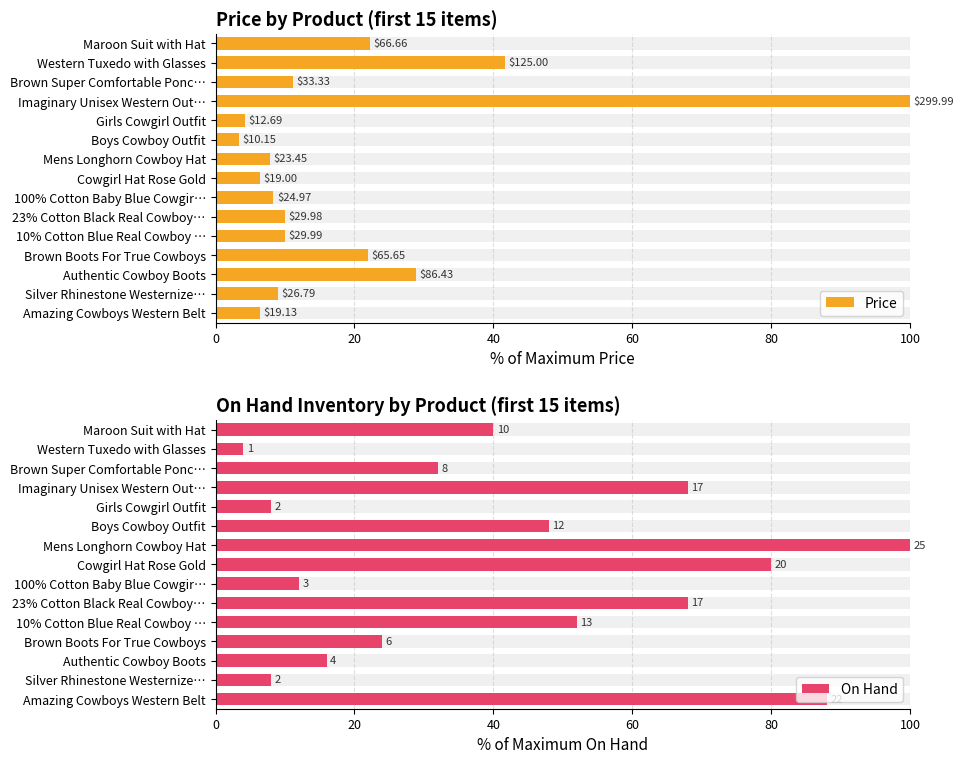

What is the difference between the maximum and minimum values in the On Hand series?

96.0